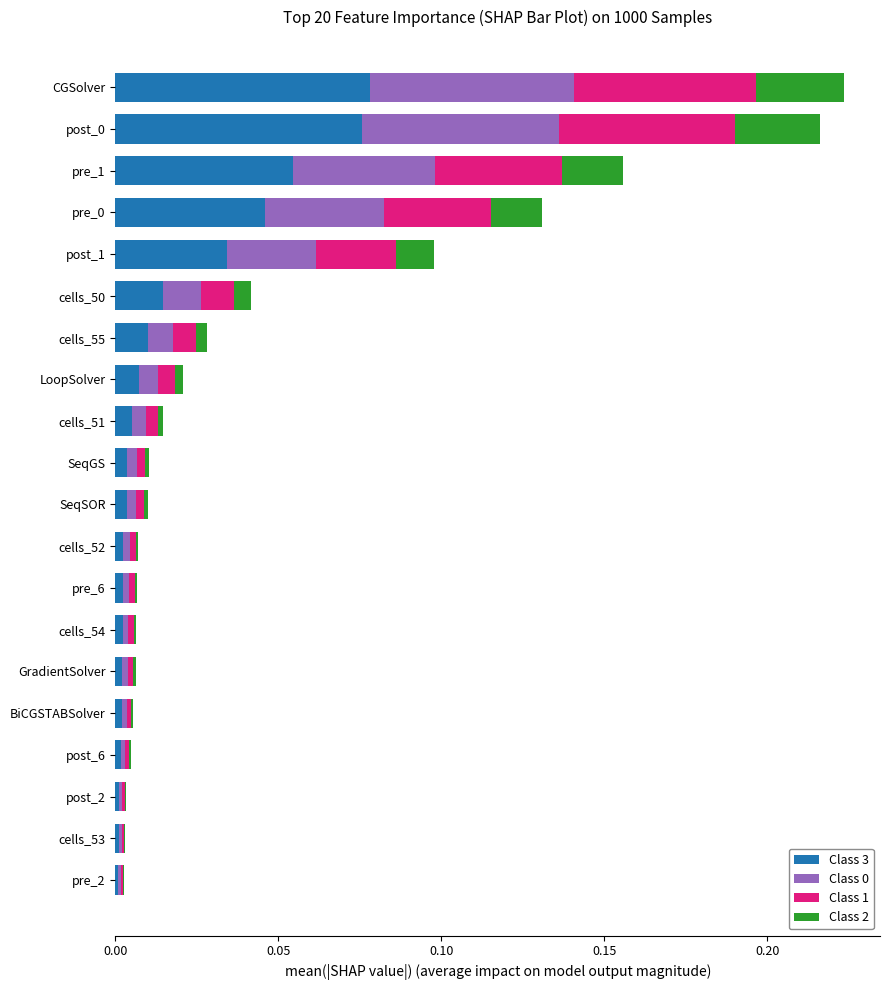

What is the sum of all Class 3 values?

0.3